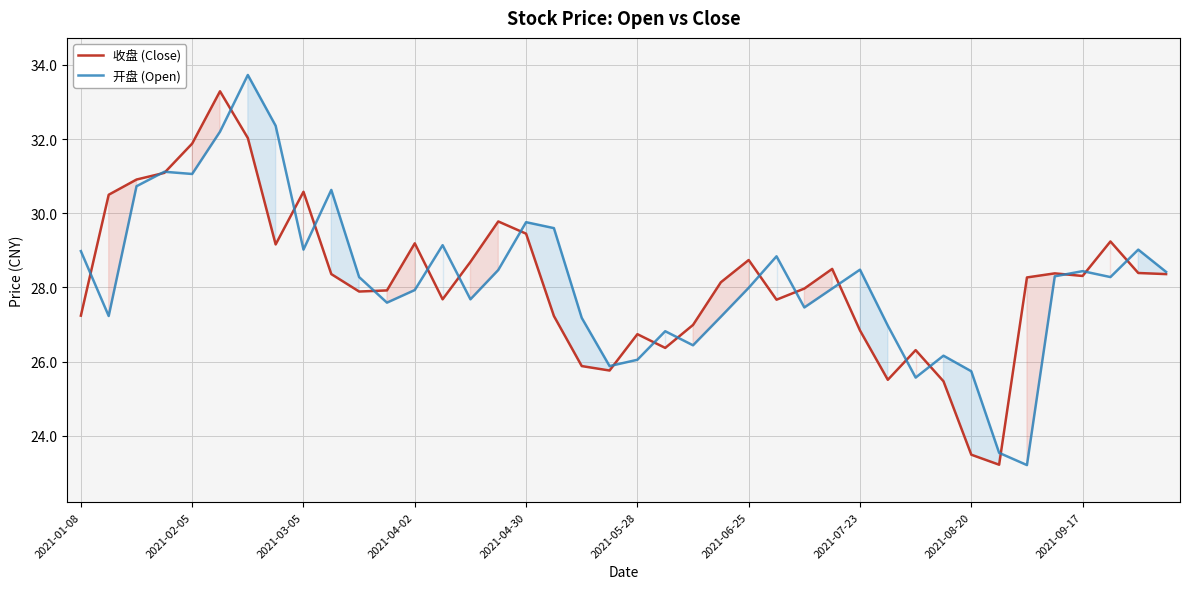

How many times do 开盘 (Open) and 收盘 (Close) cross each other?

22